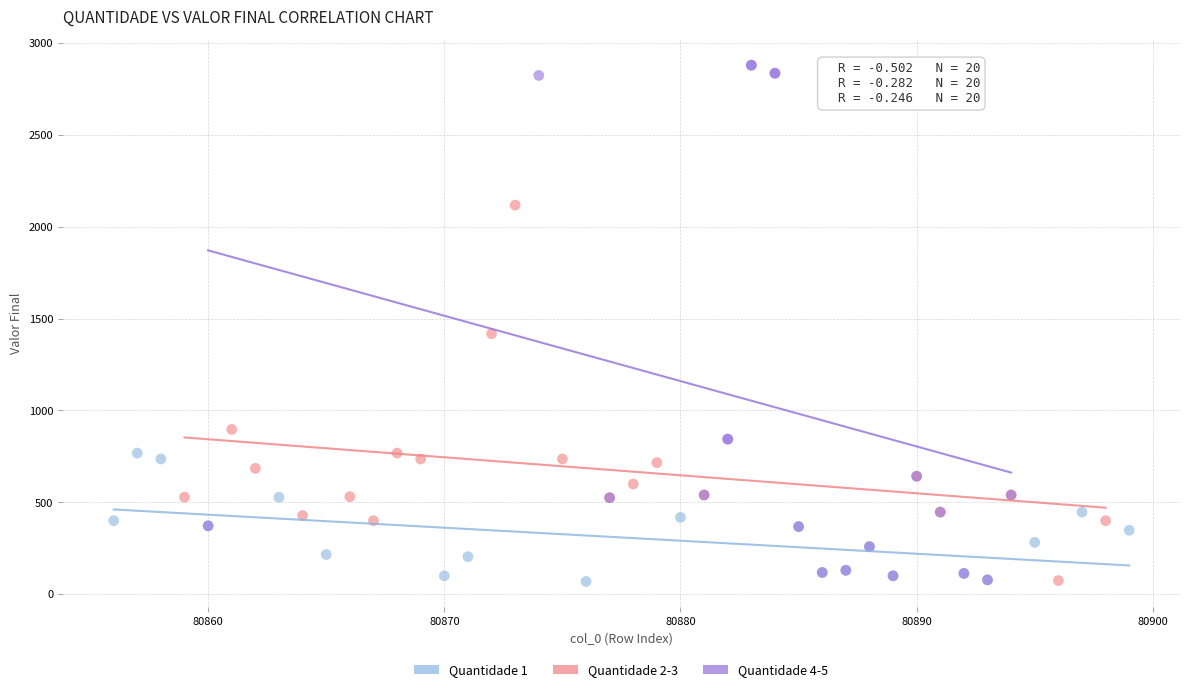

Which series contains the highest Y value?

Quantidade 4-5